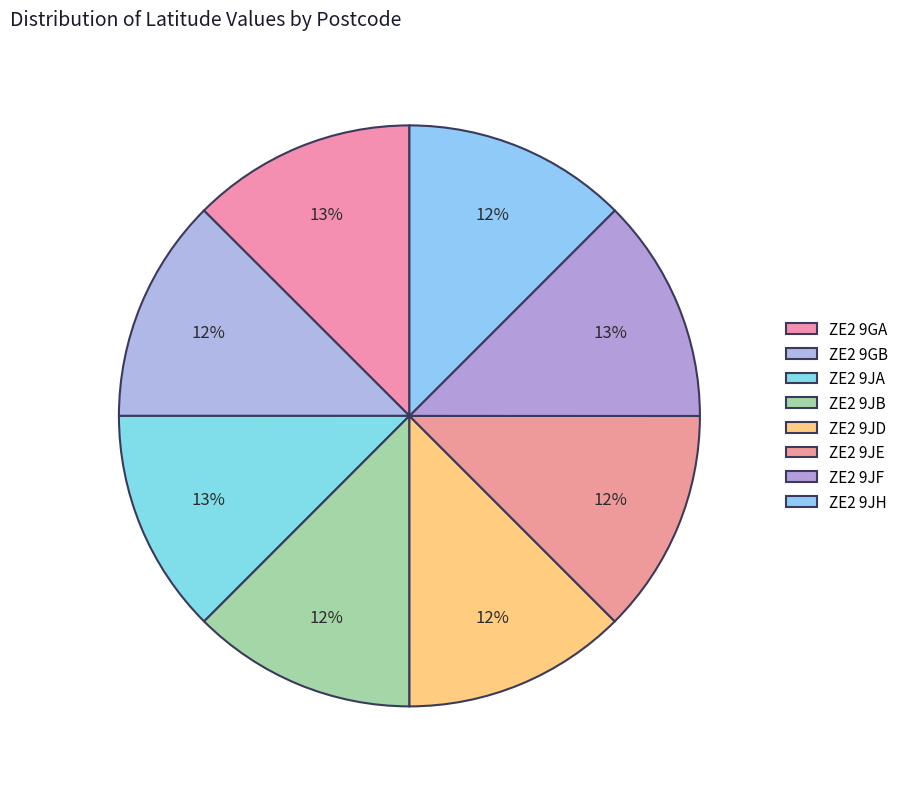

Combined, do ZE2 9JA and ZE2 9JF account for over 50%?

No